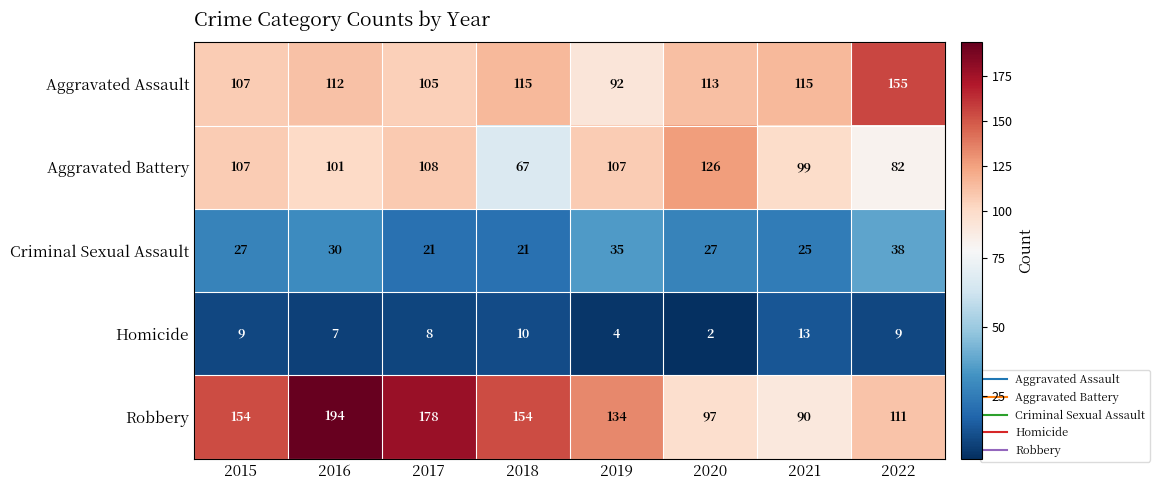

True or false: Criminal Sexual Assault has a value of 18 at 2015.

False